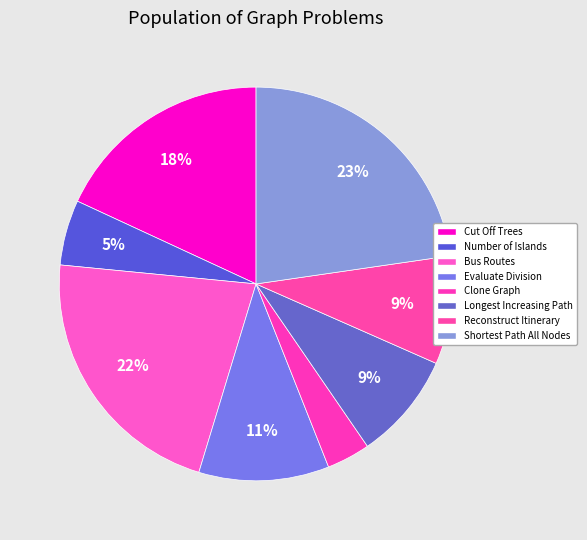

Count the number of slices in the pie.

8